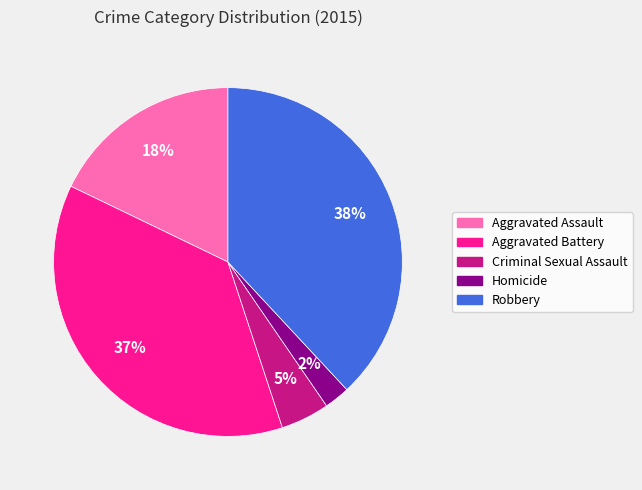

Does any single category account for the majority?

No